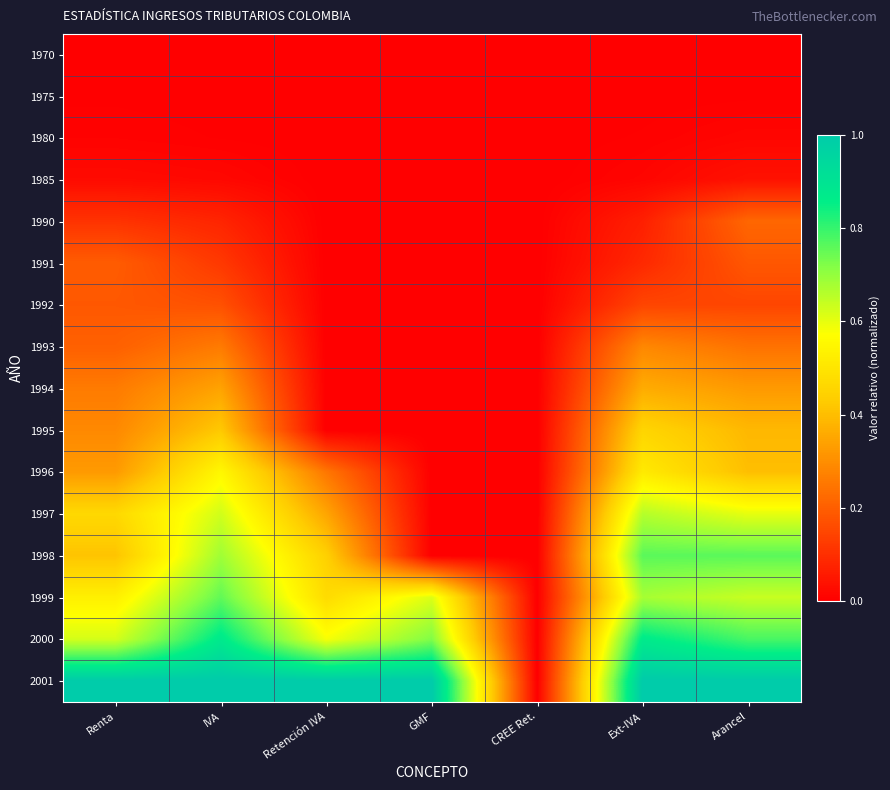

At which category is the sum across all series the highest?

IVA